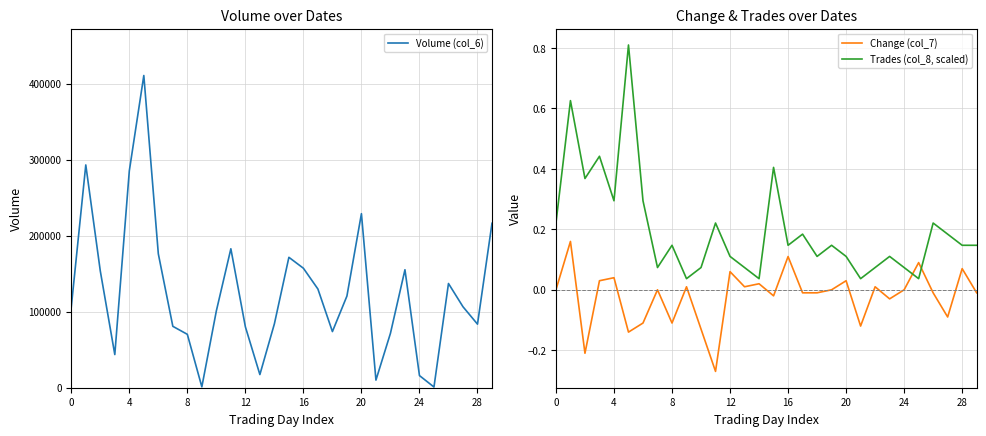

True or false: Volume (col_6) and Change (col_7) cross at least once.

False